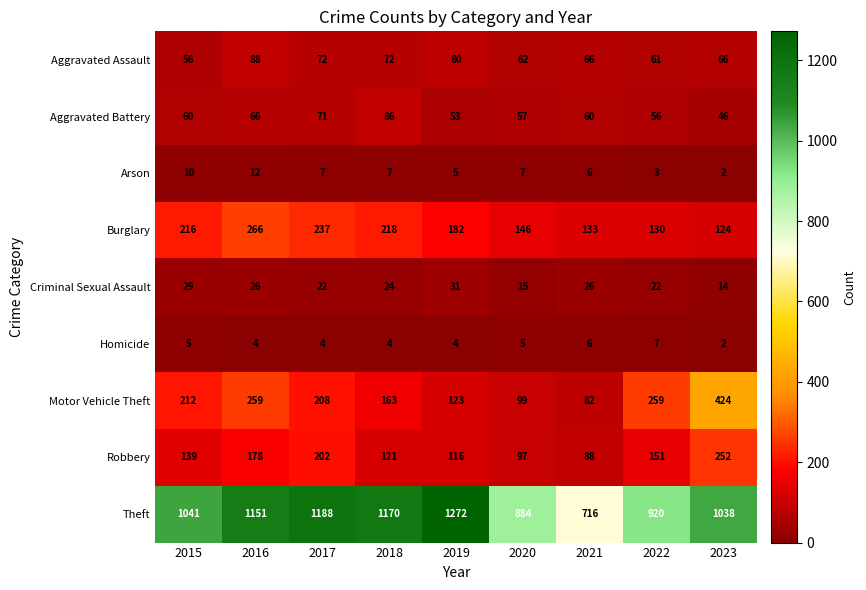

Which series has the largest range (max minus min)?

Theft